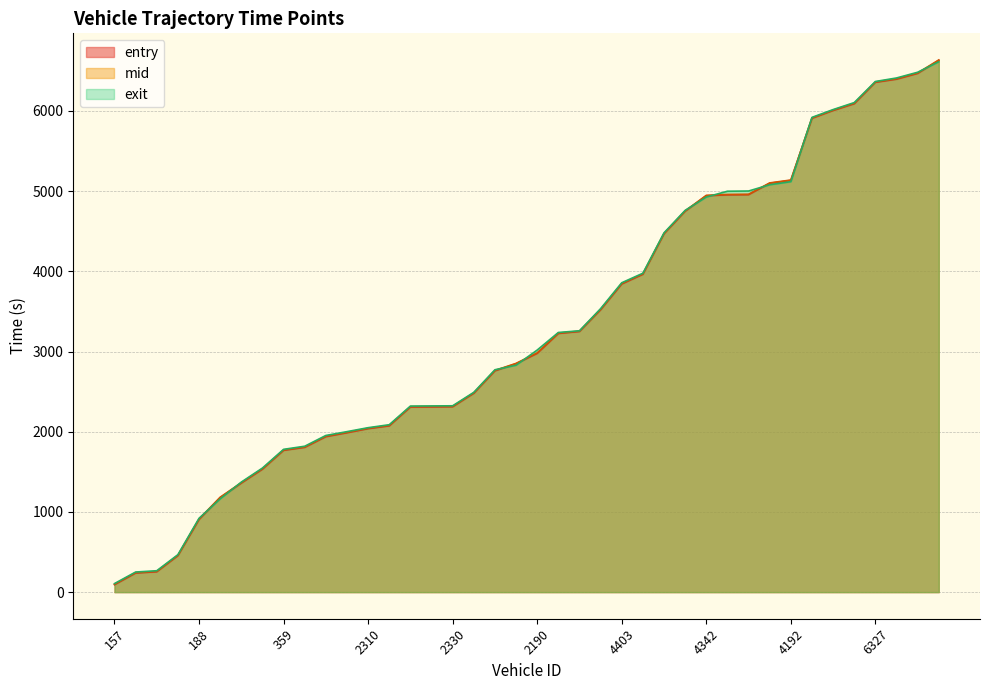

How many series are shown in this chart?

3